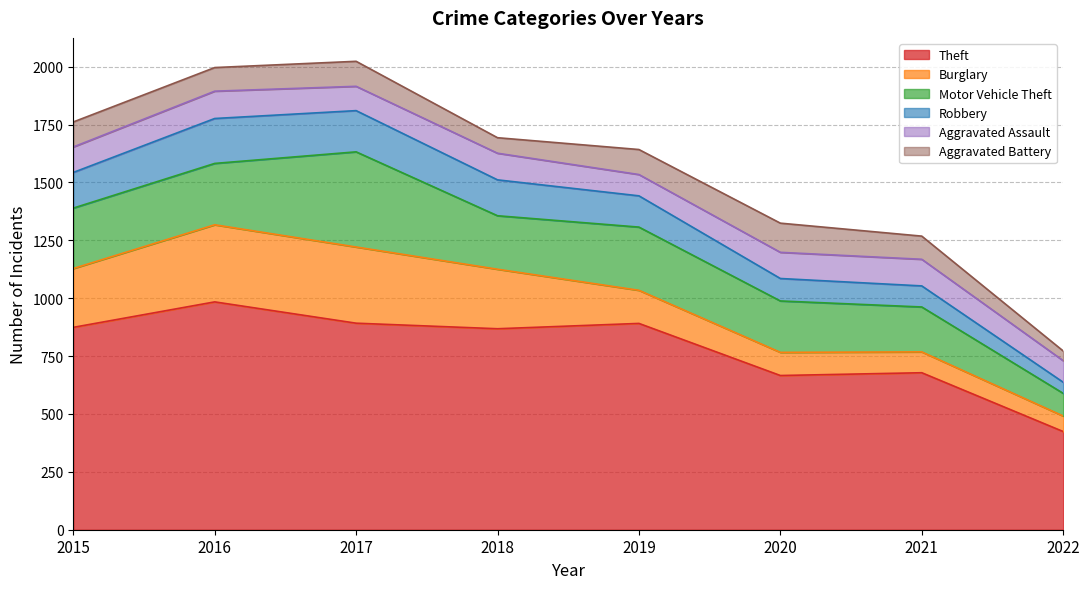

Which series has the largest total across all categories?

Theft